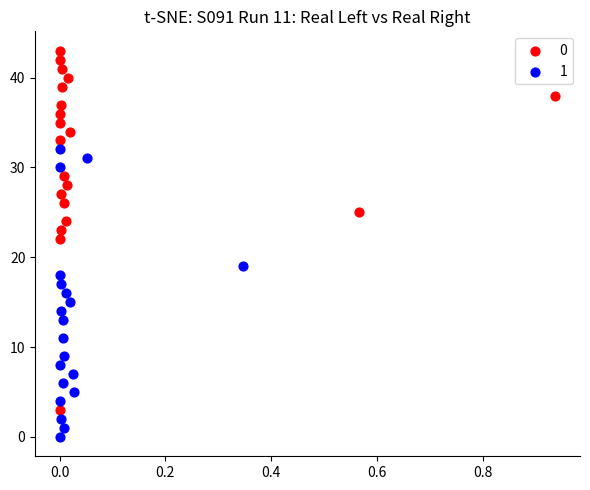

What are all the series names shown in the legend?

0, 1